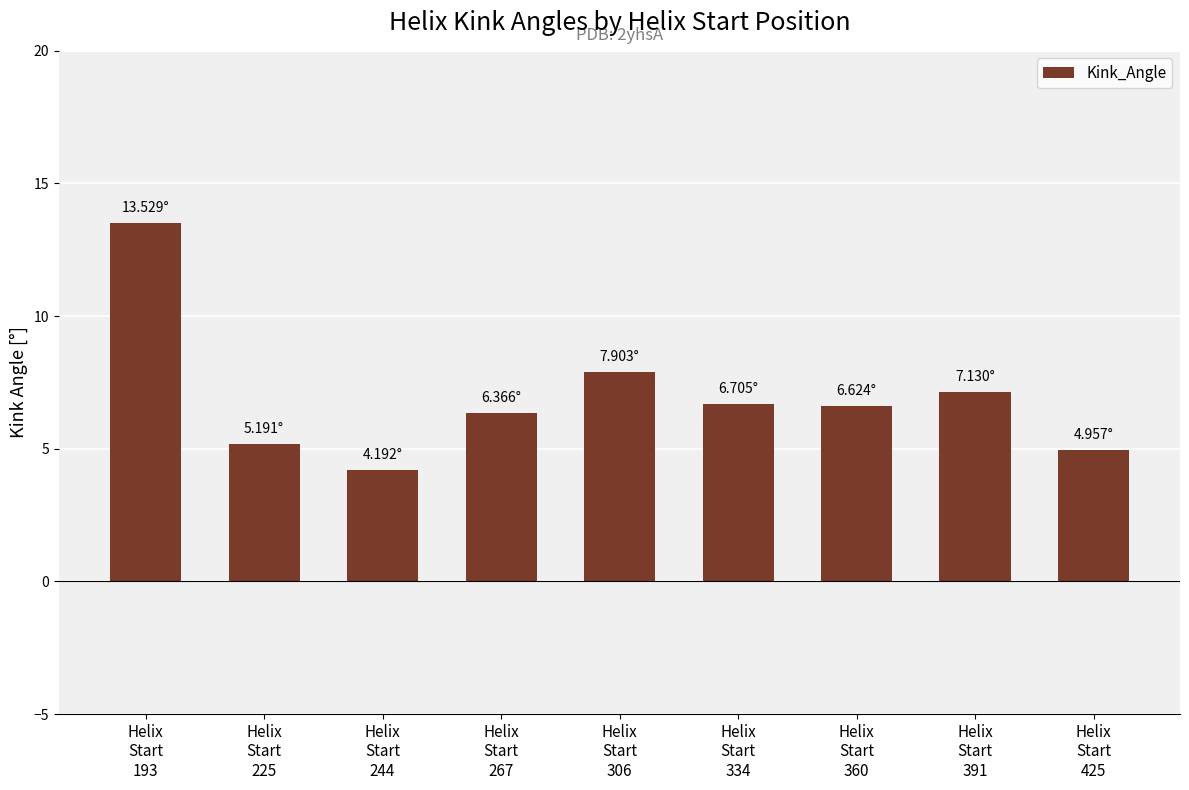

What is the difference between the second highest and second lowest values?

2.9